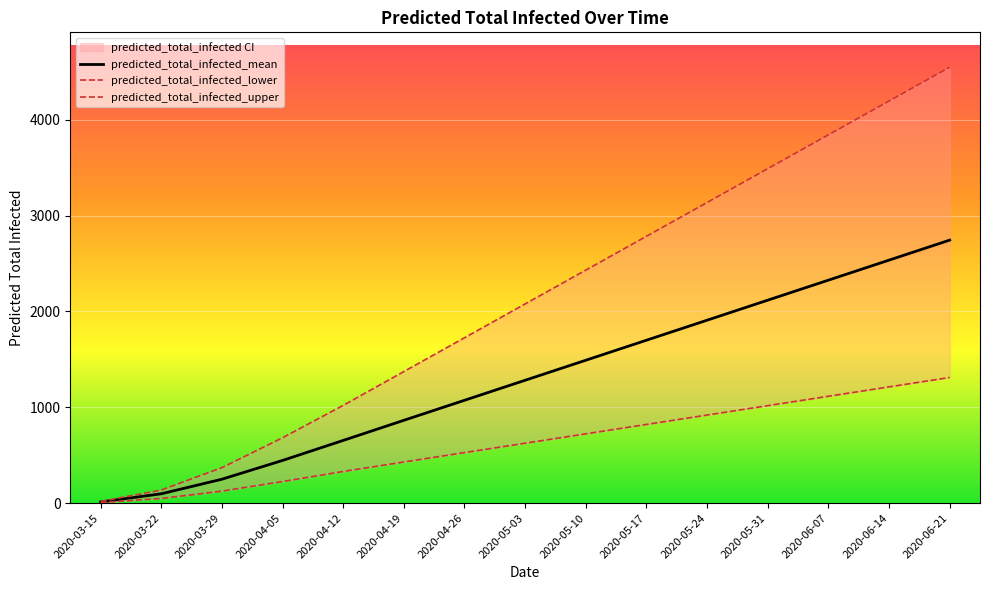

True or false: predicted_total_infected_upper and predicted_total_infected_mean intersect in this chart.

False